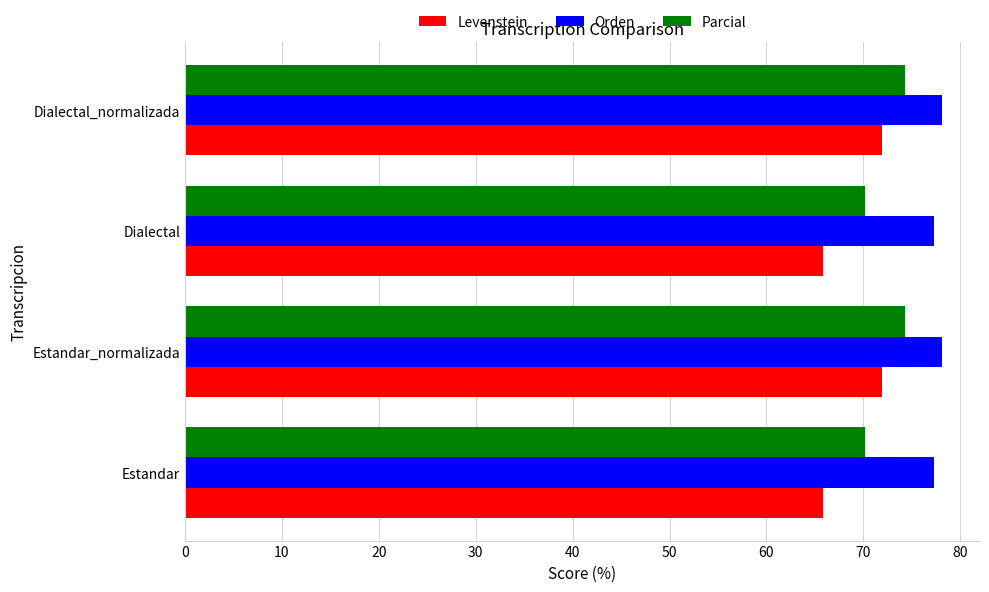

List the series in order of their overall mean, lowest first.

Levenstein, Parcial, Orden